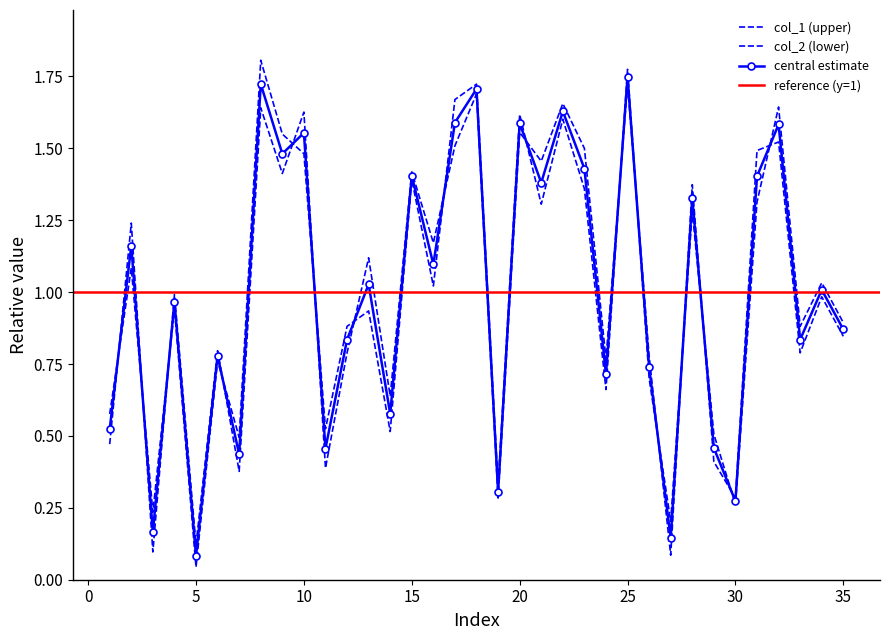

Which label corresponds to the largest value in the chart?

8